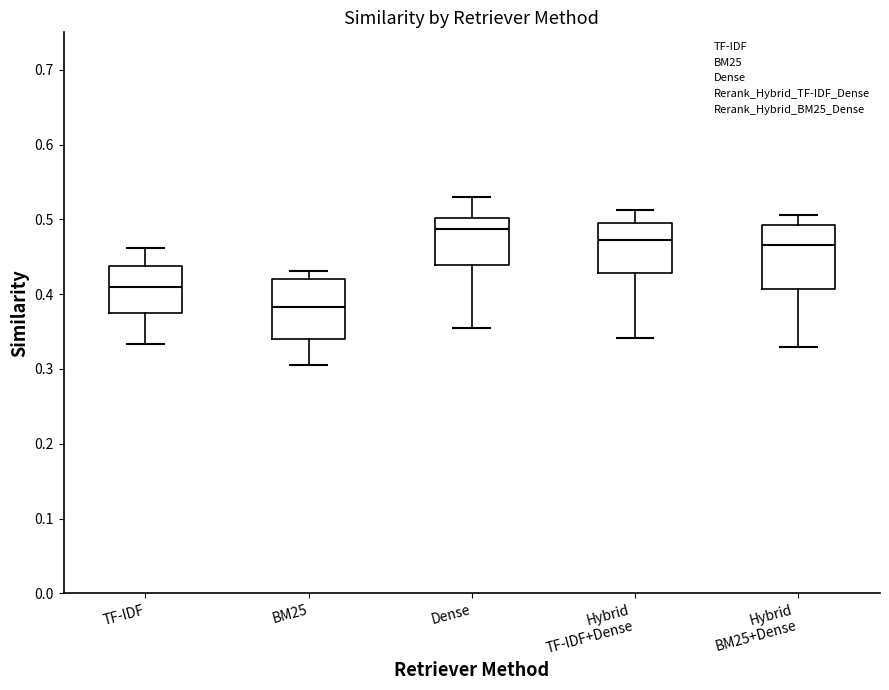

Which box has the highest median line?

Dense